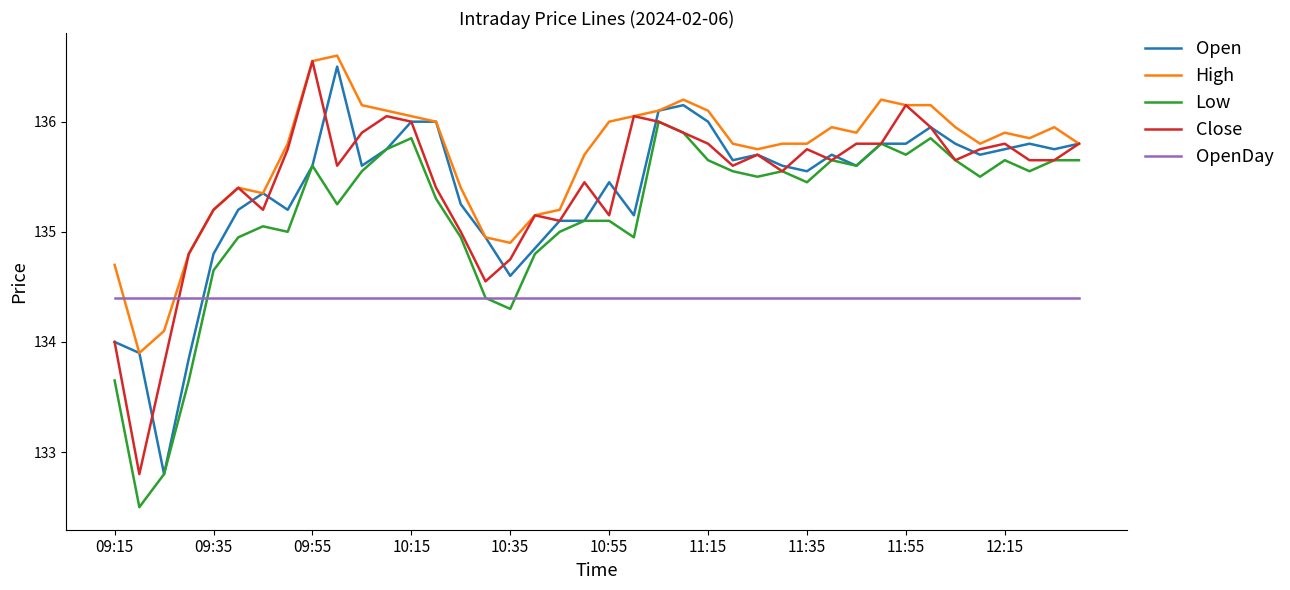

Which series ends up on top after the final intersection of Low and OpenDay?

Low